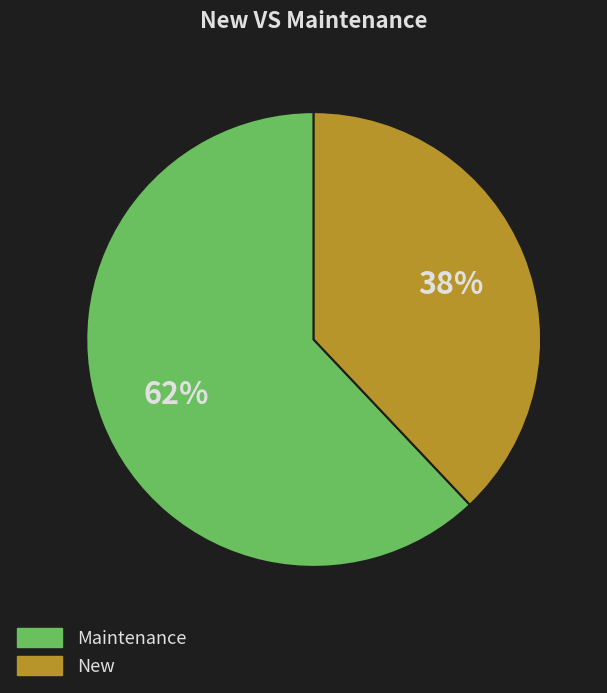

Does any single category account for the majority?

Yes